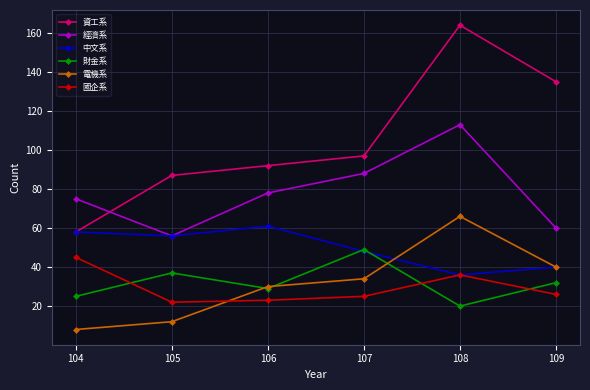

At which label does 中文系 reach its minimum?

108